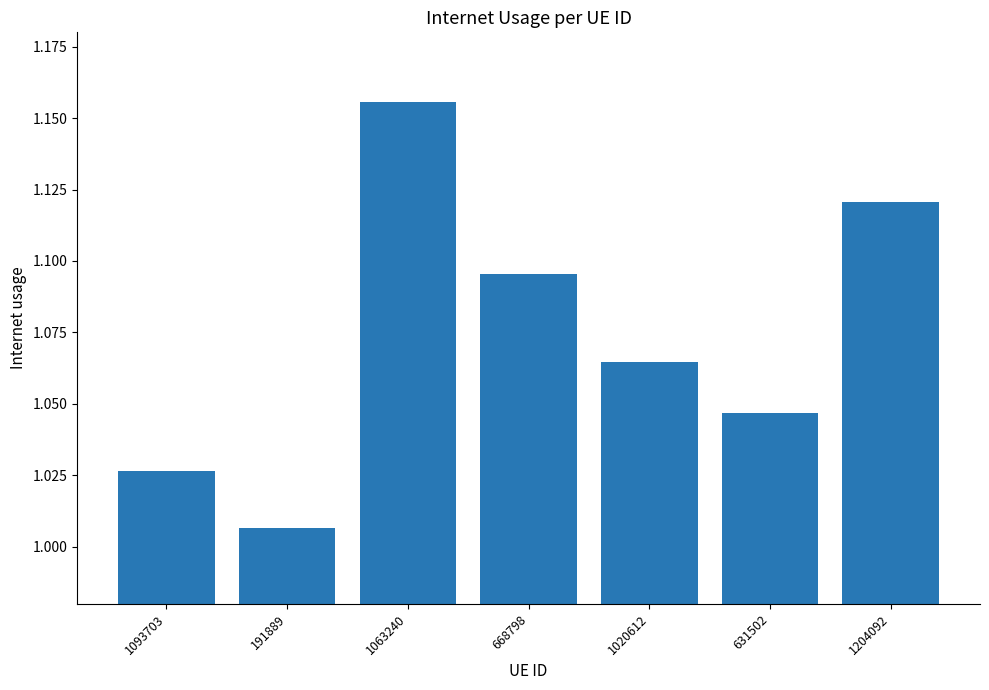

What is the difference between the maximum and minimum values?

0.1